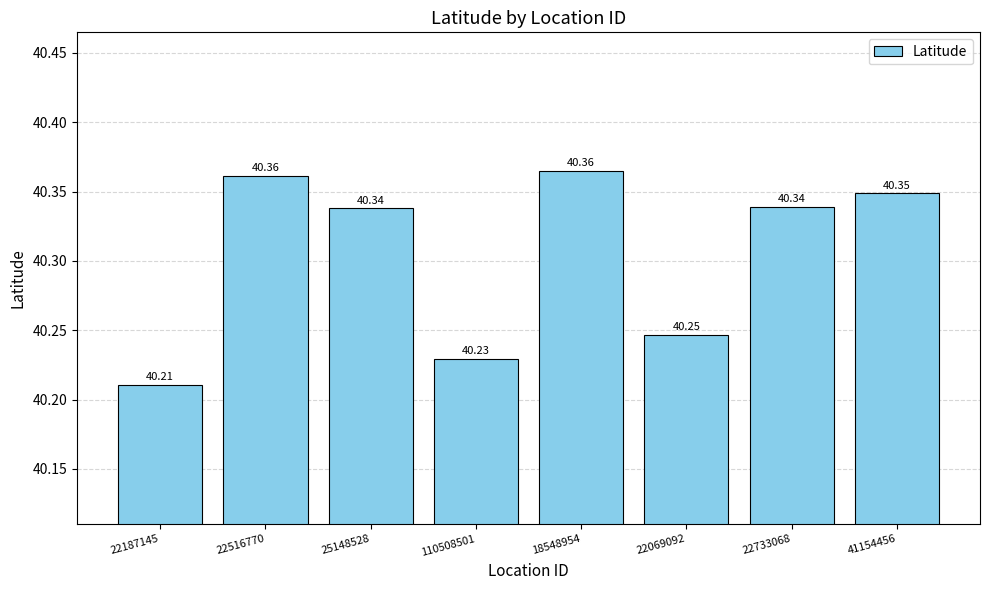

What is the difference between the second highest and second lowest values?

0.1